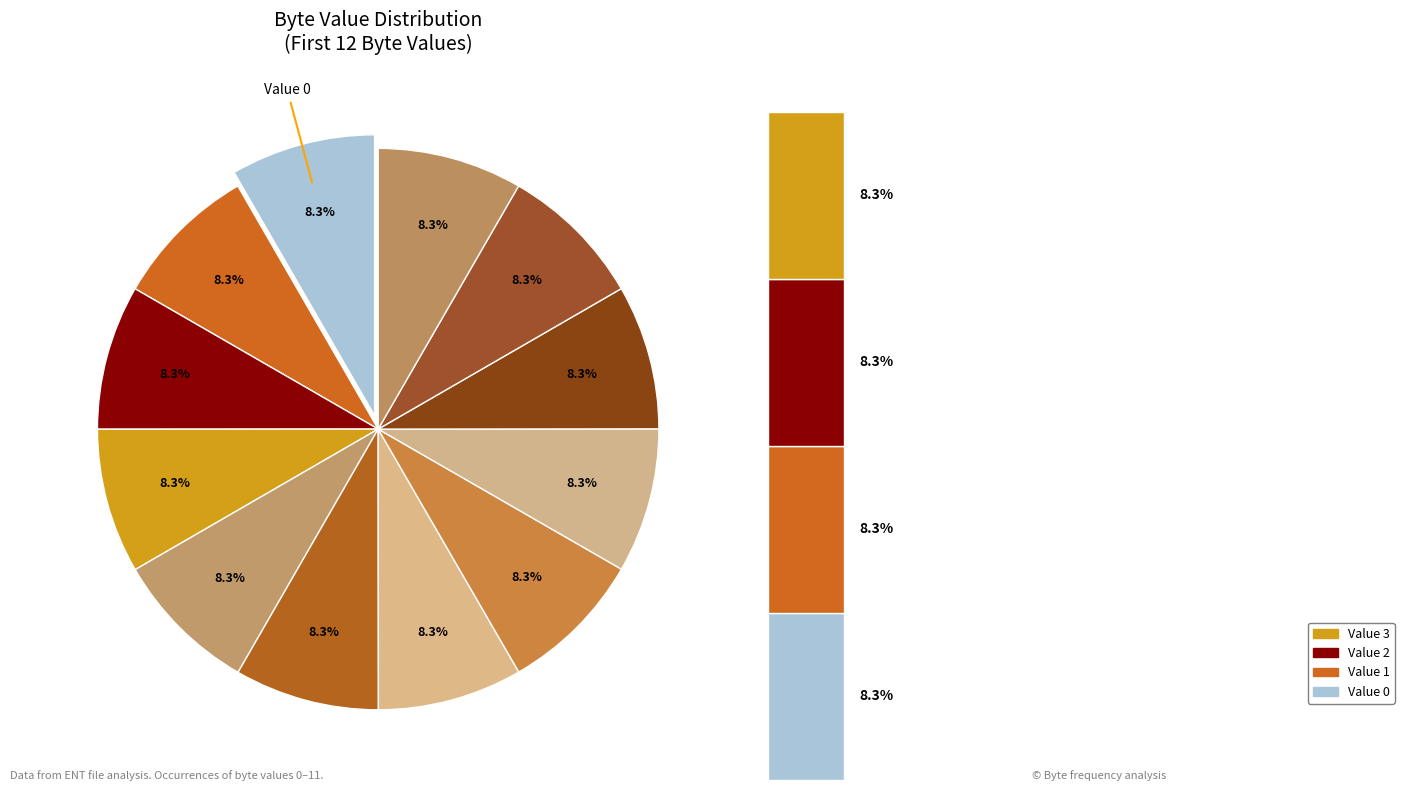

Does 11 account for over 50% of the chart?

No